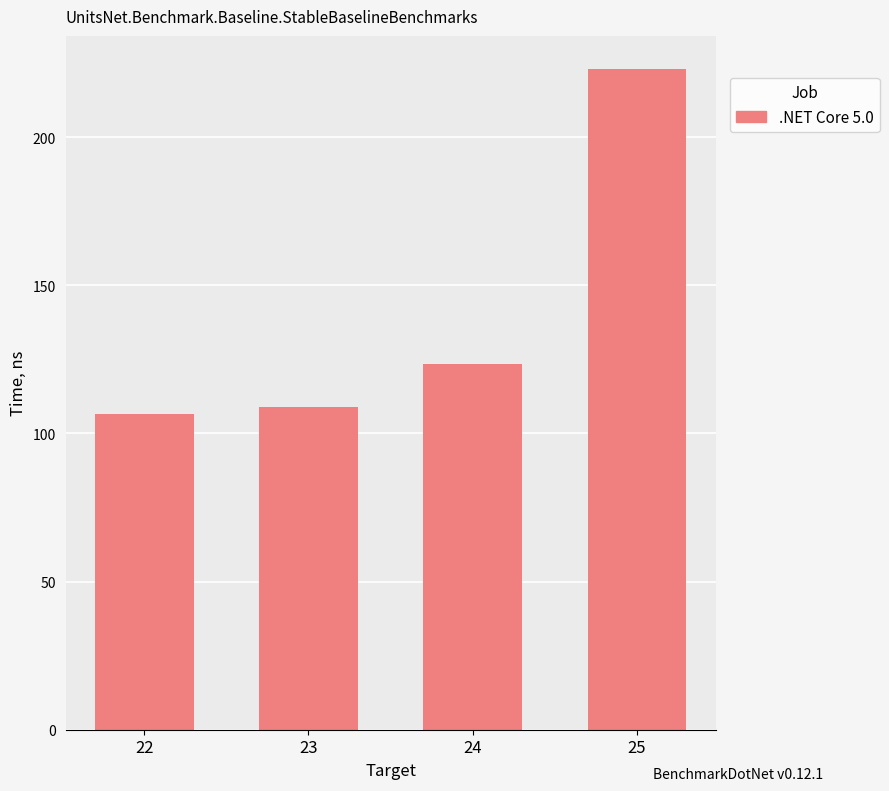

Approximately how many times larger is the value at 24 compared to 23?

1.1